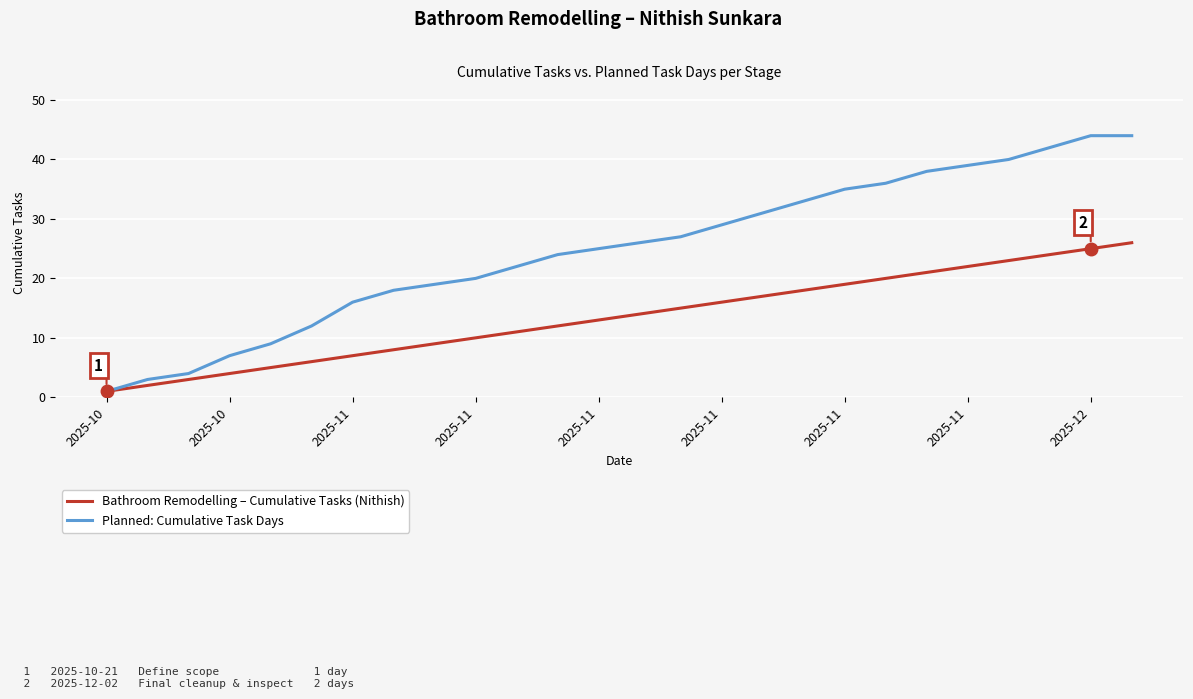

Which series has the largest range (max minus min)?

Planned: Cumulative Task Days